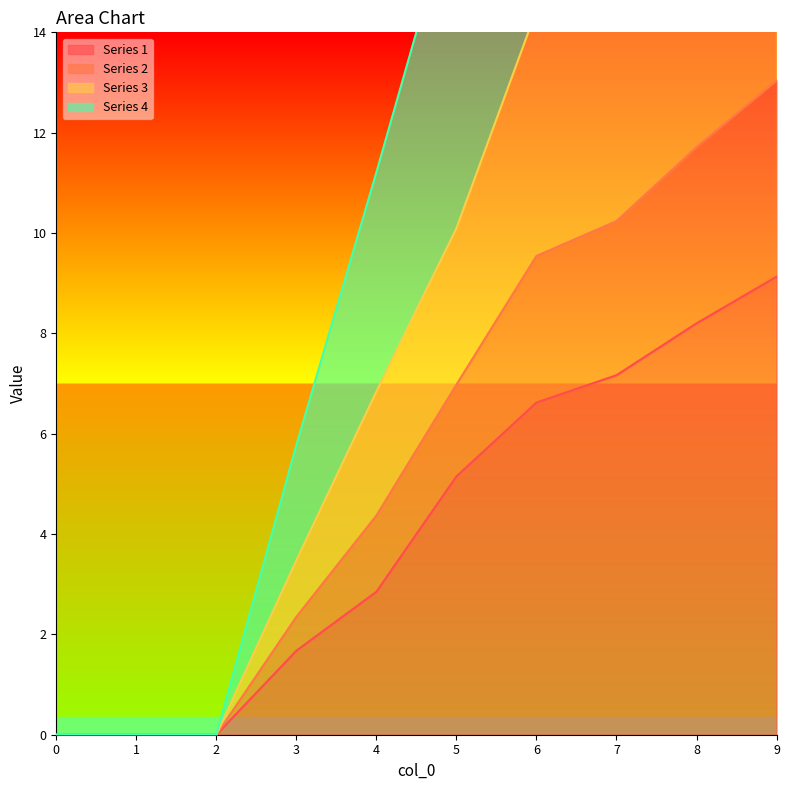

True or false: 2 and 4 intersect in this chart.

False